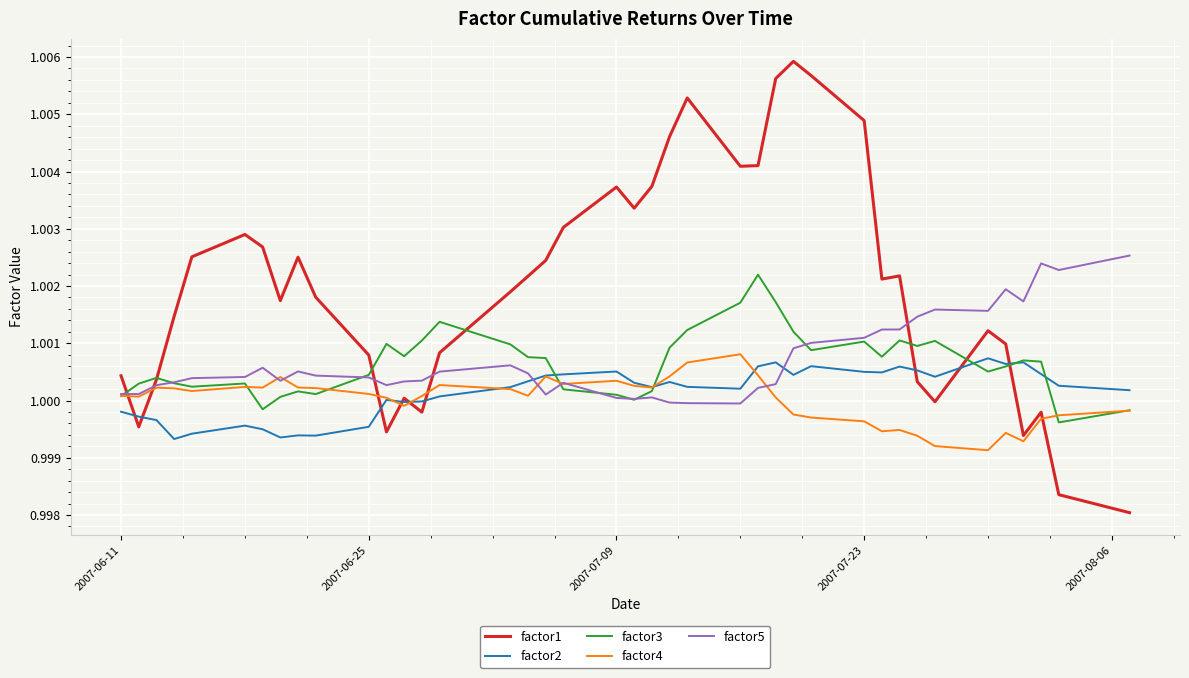

Which series has the largest range (max minus min)?

factor1